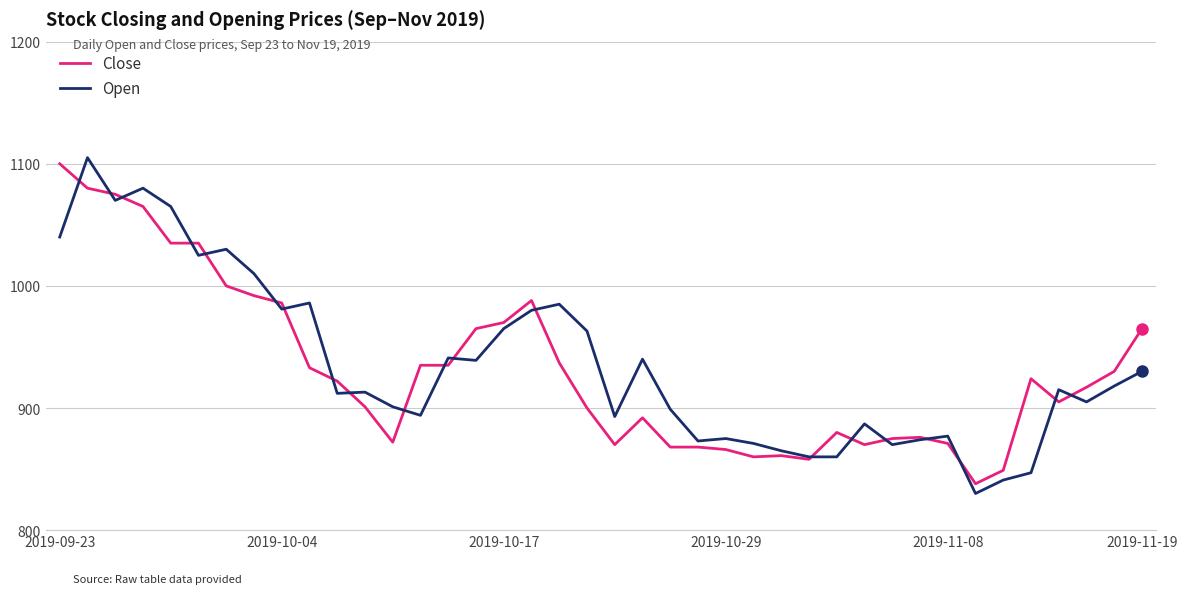

Which series ends up on top after the final intersection of Close and Open?

Close